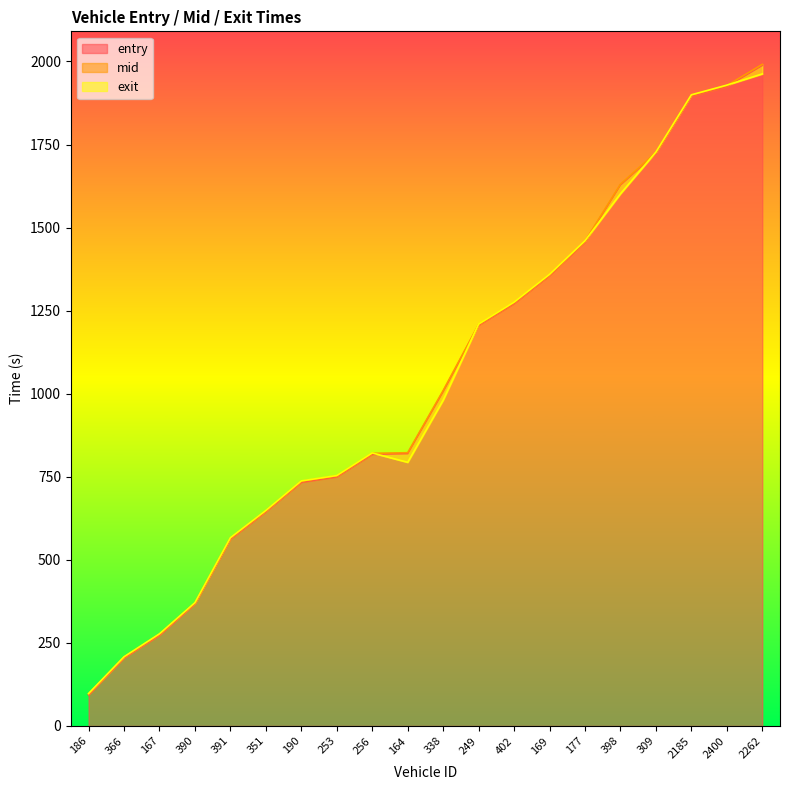

Count the number of categories in the chart.

20